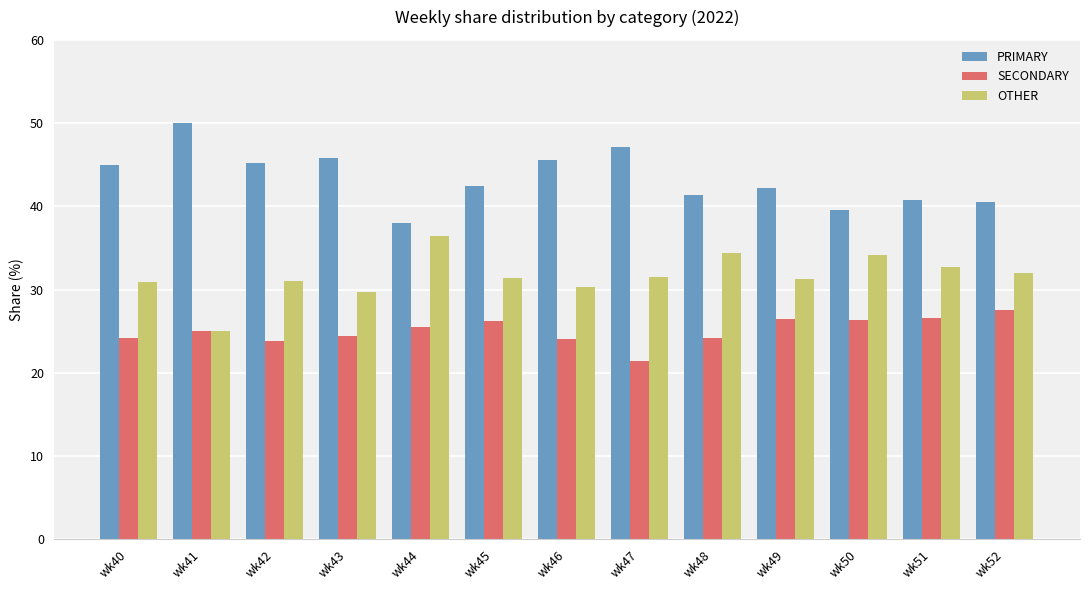

Read the OTHER value at wk46.

30.4